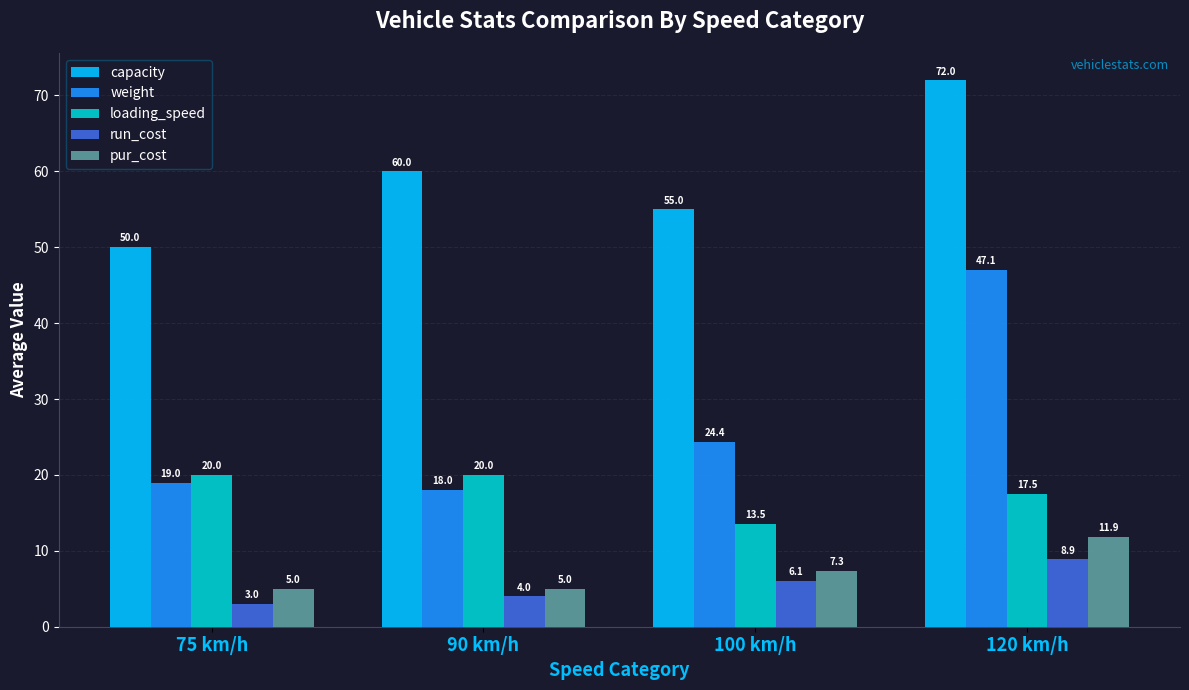

Reading left to right, extract all data points from this chart.

capacity: 75 km/h=50.0	90 km/h=60.0	100 km/h=55.0	120 km/h=72.0
weight: 75 km/h=19.0	90 km/h=18.0	100 km/h=24.4	120 km/h=47.1
loading_speed: 75 km/h=20.0	90 km/h=20.0	100 km/h=13.5	120 km/h=17.5
run_cost: 75 km/h=3.0	90 km/h=4.0	100 km/h=6.1	120 km/h=8.9
pur_cost: 75 km/h=5.0	90 km/h=5.0	100 km/h=7.3	120 km/h=11.9